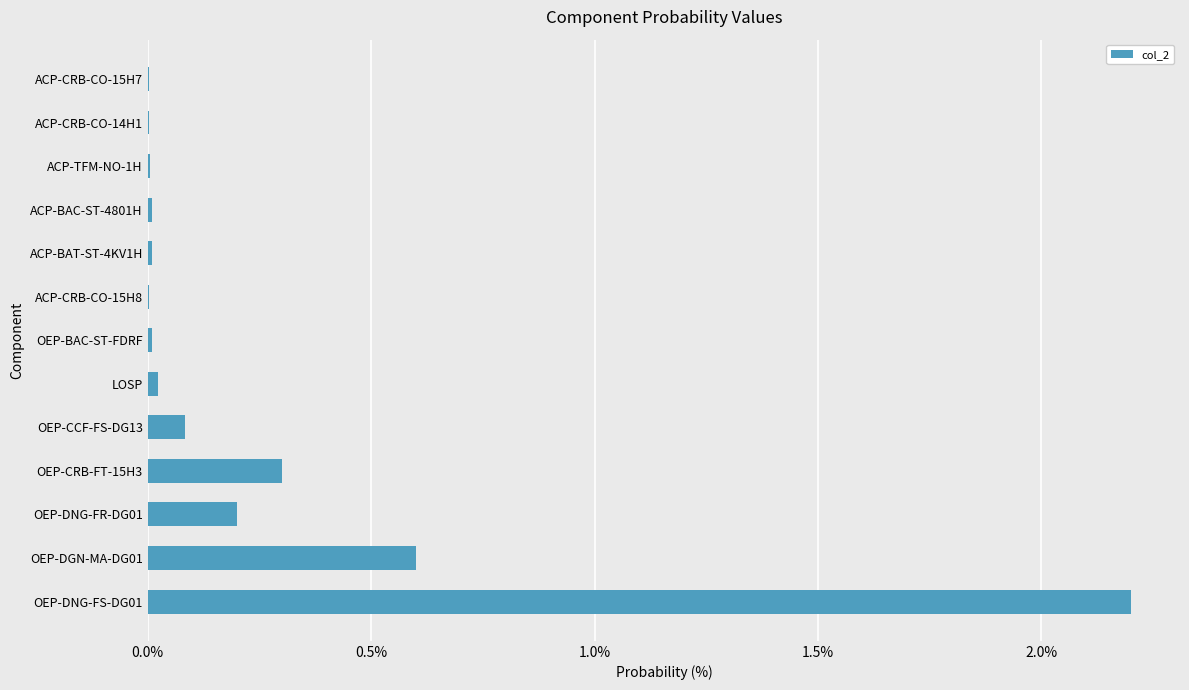

The chart shows a value of 0.0 at ACP-CRB-CO-15H7. True or false?

True